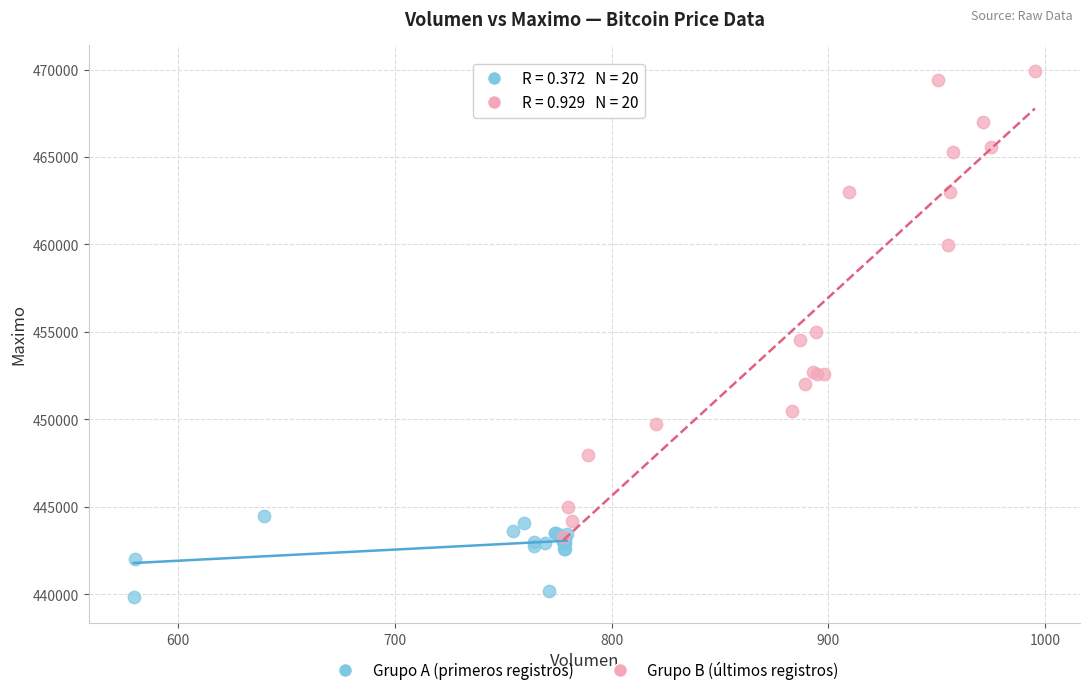

What are all the series names shown in the legend?

Grupo A (primeros registros), Grupo B (últimos registros)